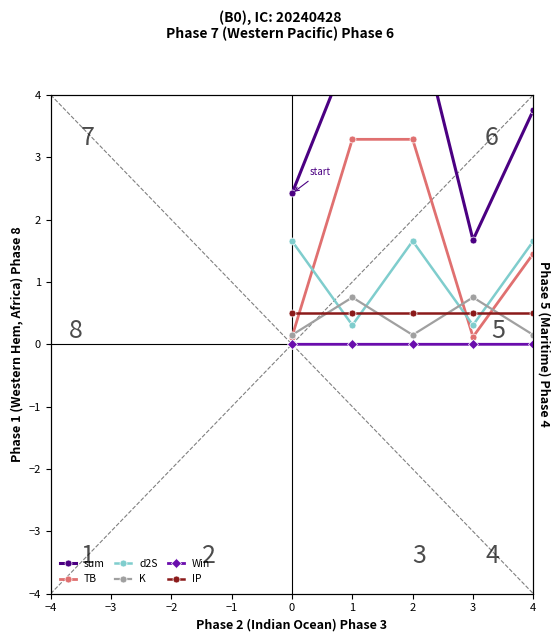

True or false: sum and Win cross at least once.

False